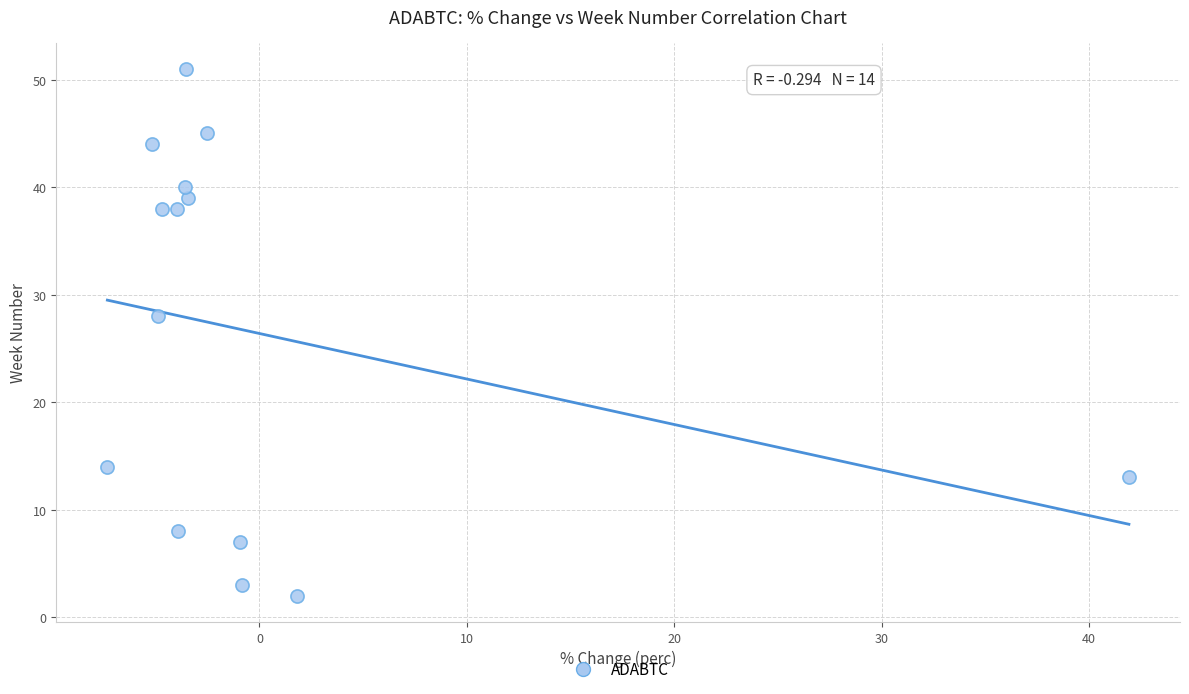

What Y value in the scatter plot is closest to 26?

28